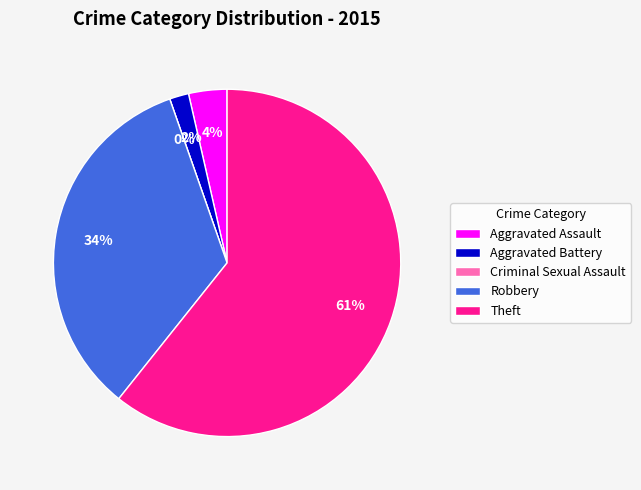

Which category has the smallest portion of the pie?

Criminal Sexual Assault